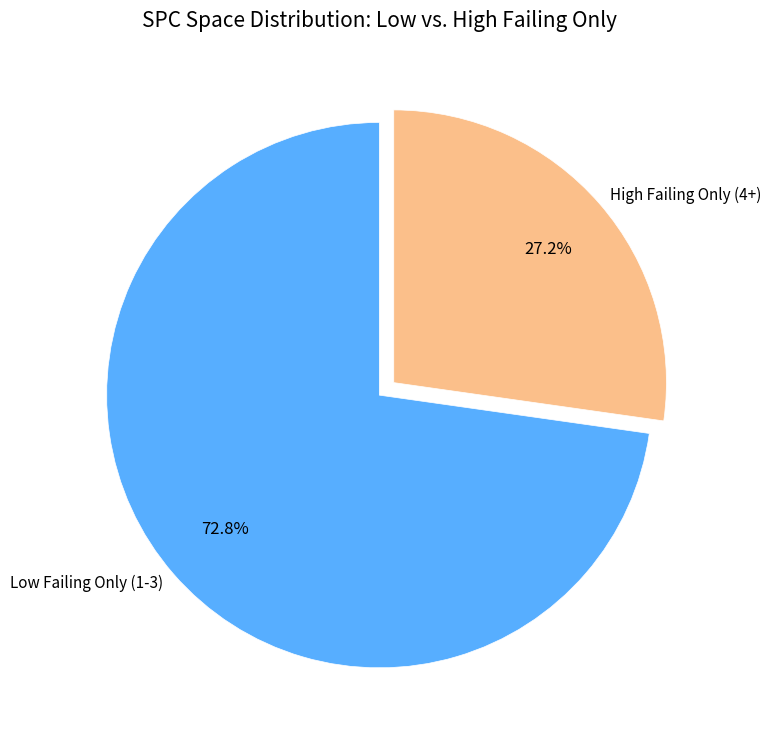

What is the smallest slice in the pie chart?

High Failing Only (4+)